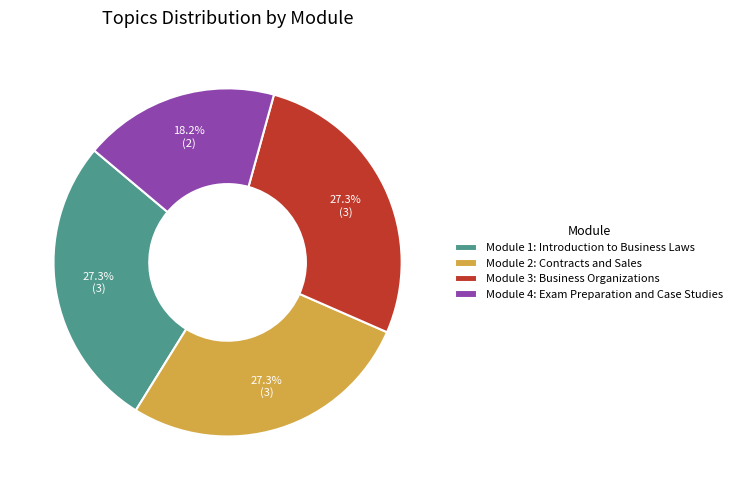

True or false: Module 3: Business Organizations accounts for 18% of the total.

False